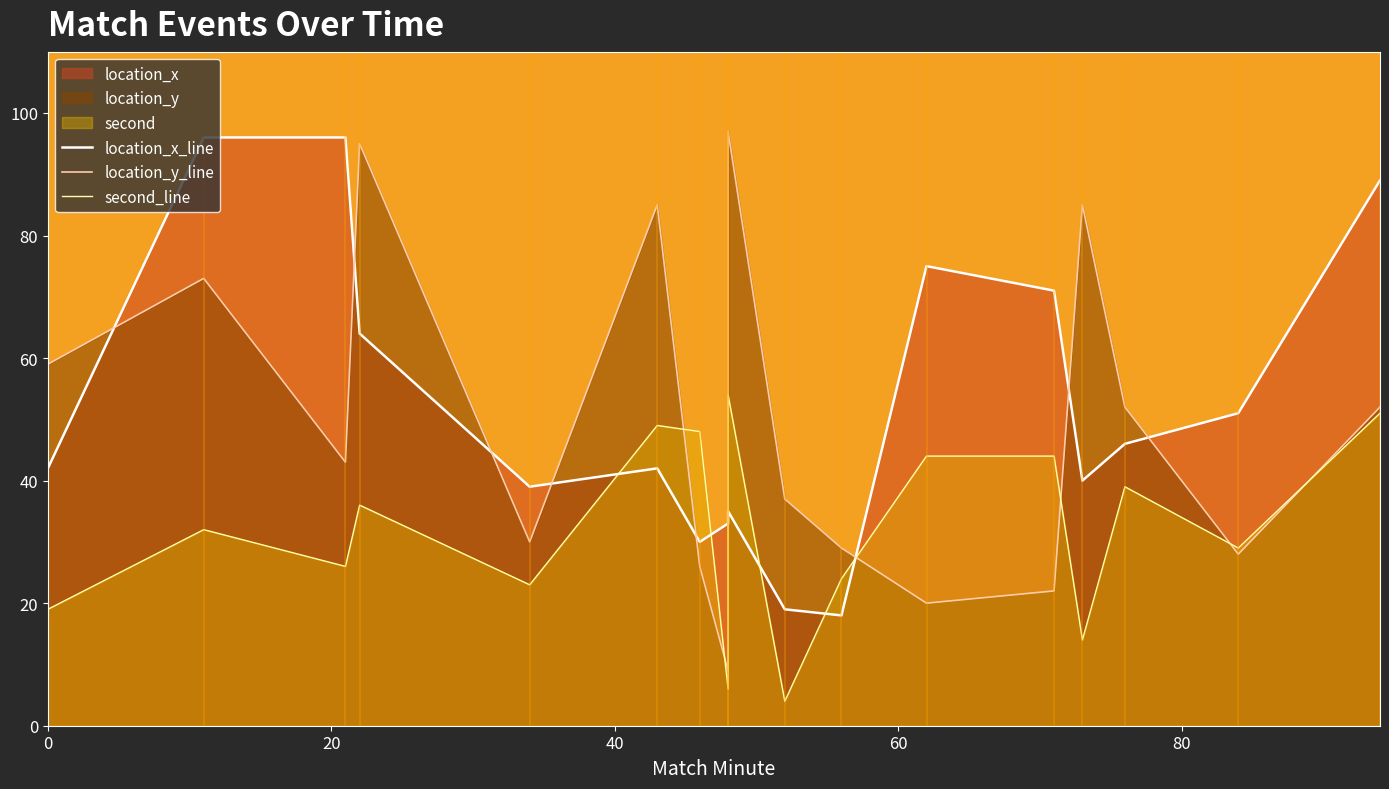

Reading left to right, what are all the values shown in this chart?

location_x_line: 42	96	96	64	39	42	30	33	35	19	18	75	71	40	46	51	89
location_y_line: 59	73	43	95	30	85	26	9	97	37	29	20	22	85	52	28	52
second_line: 19	32	26	36	23	49	48	6	54	4	24	44	44	14	39	29	51